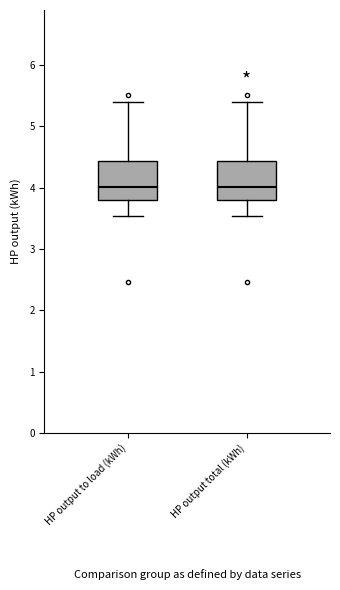

Where does the upper whisker of the box for HP output total (kWh) end on the y-axis? The values are not printed on the chart, so give them approximately, as read against the axis.

5.4